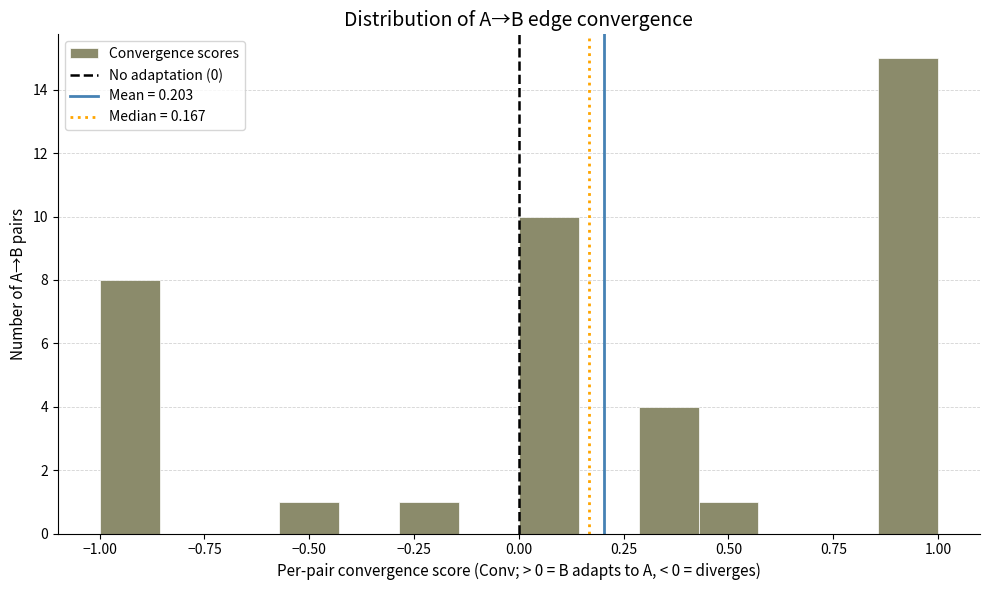

Around what value on the x-axis is the tallest bar? Give the approximate position of its centre, as read against the axis.

0.95